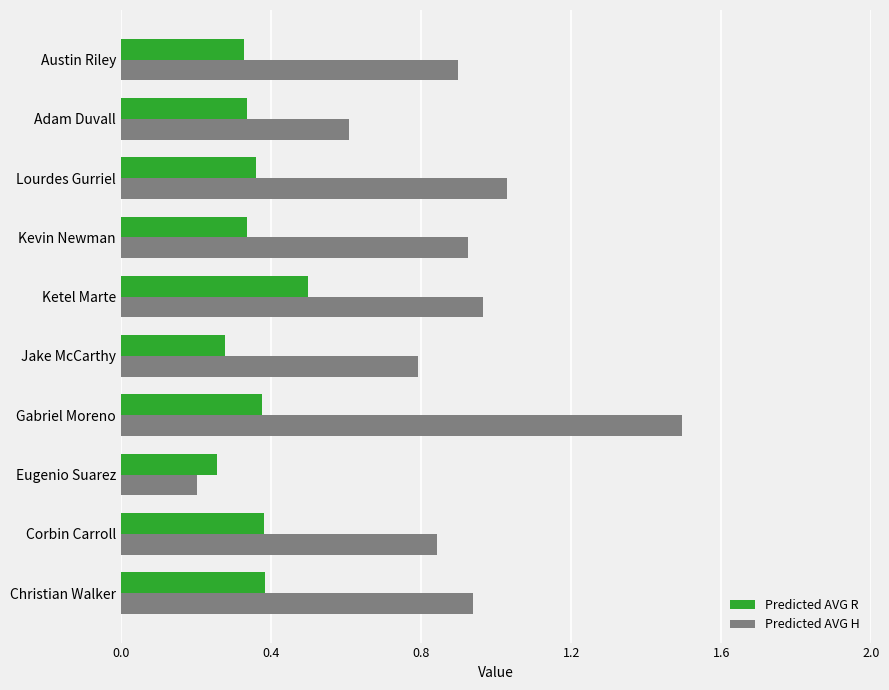

At how many categories does at least one series exceed 0?

10